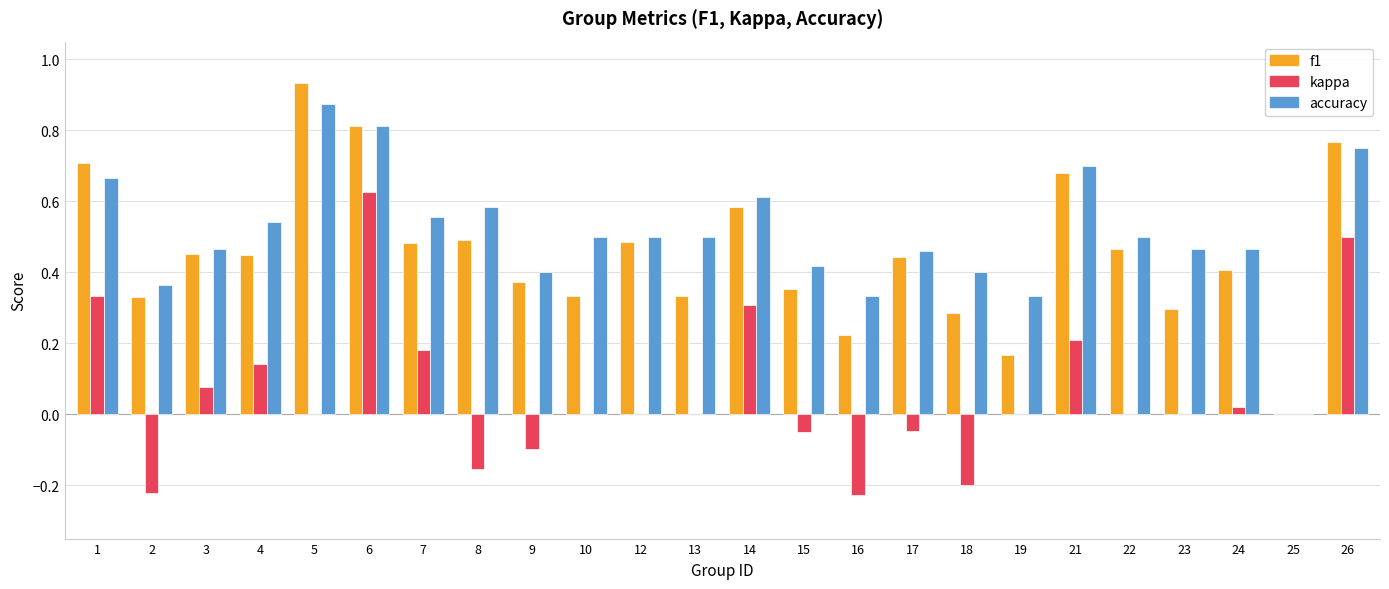

Which series changed the most between 10 and 15?

accuracy